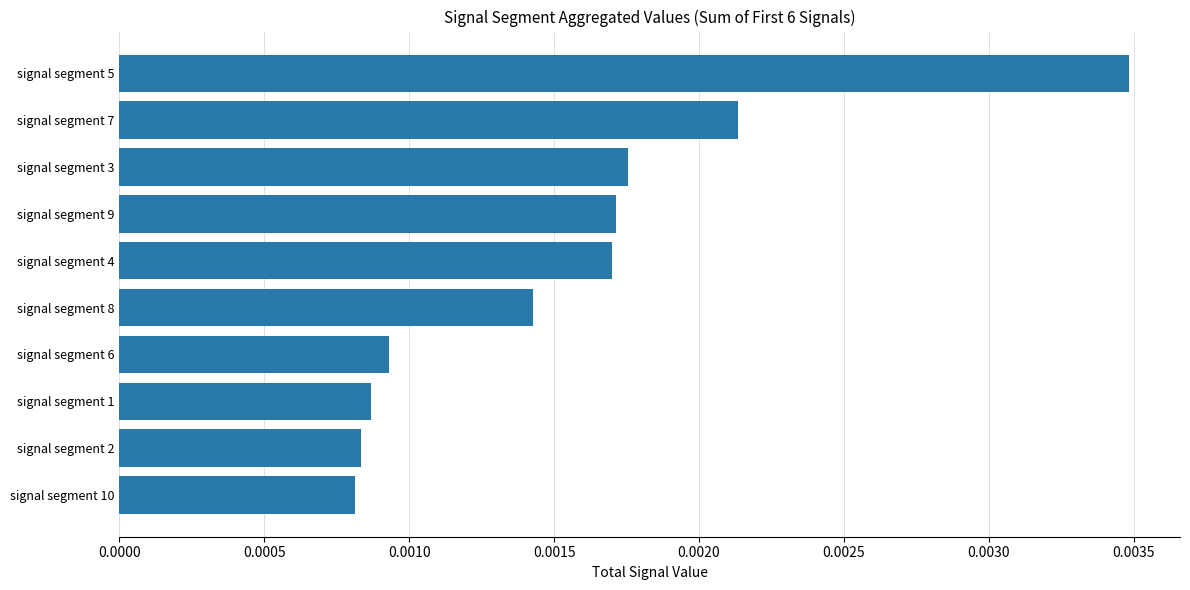

Between signal segment 6 and signal segment 5, which is larger?

signal segment 5